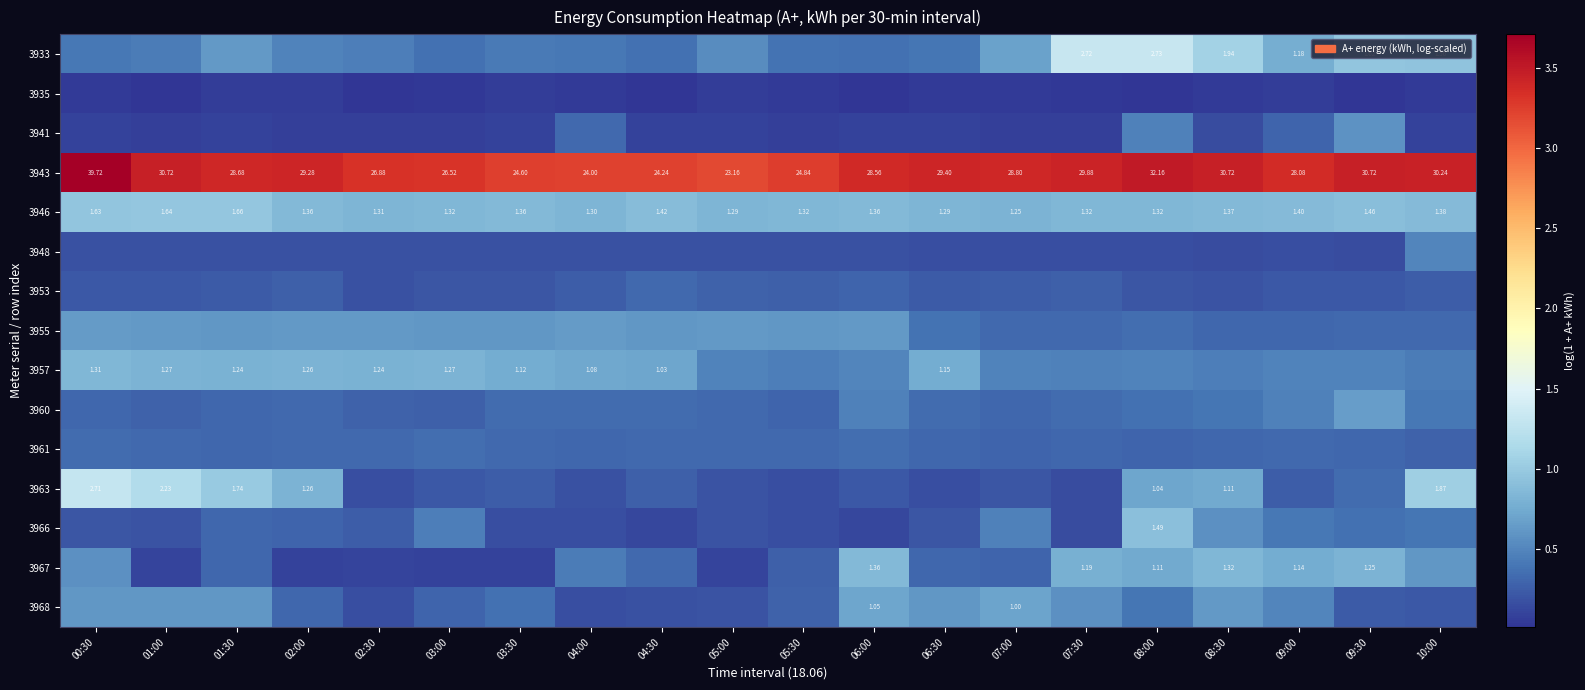

List the labels in order of 3966 value, smallest first.

04:30, 06:00, 07:30, 05:30, 04:00, 03:30, 01:00, 05:00, 00:30, 06:30, 02:30, 02:00, 01:30, 09:30, 10:00, 09:00, 03:00, 07:00, 08:30, 08:00